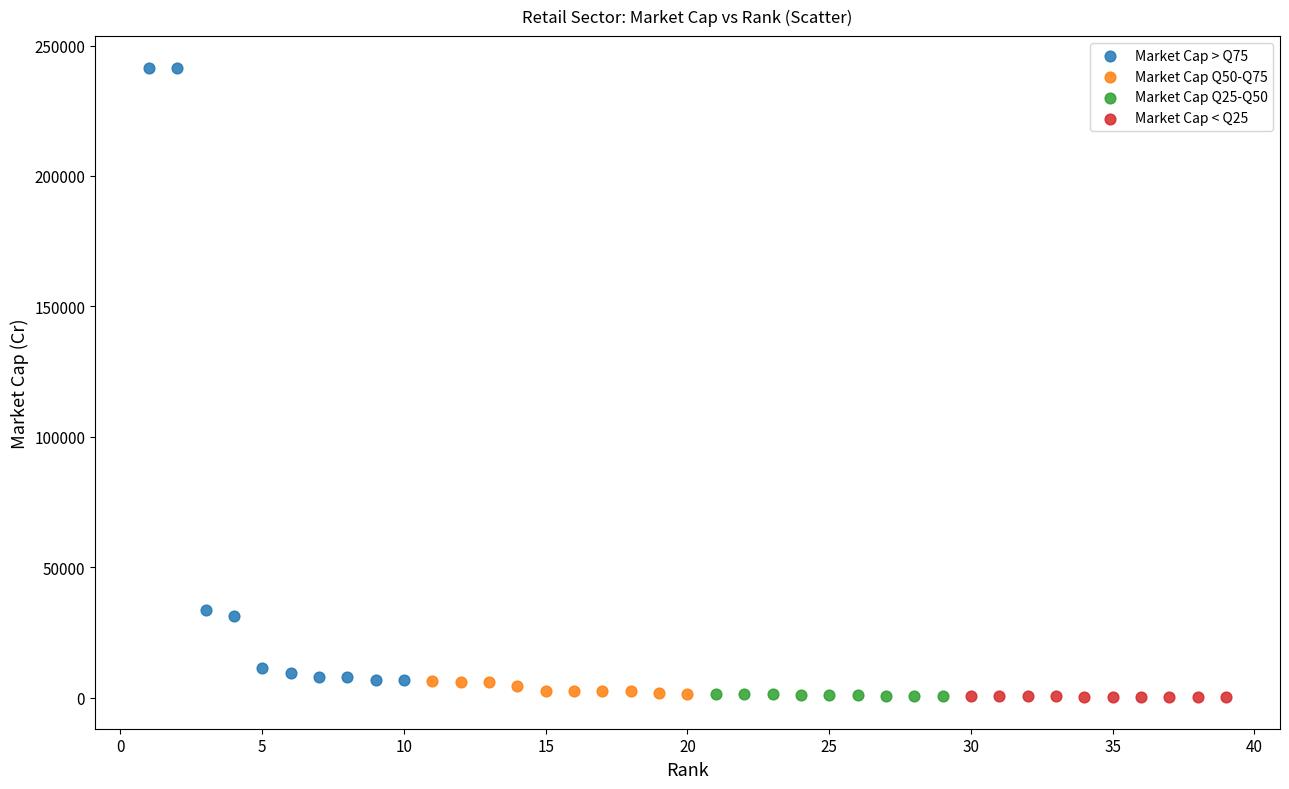

Which series contains the highest Y value?

Market Cap > Q75